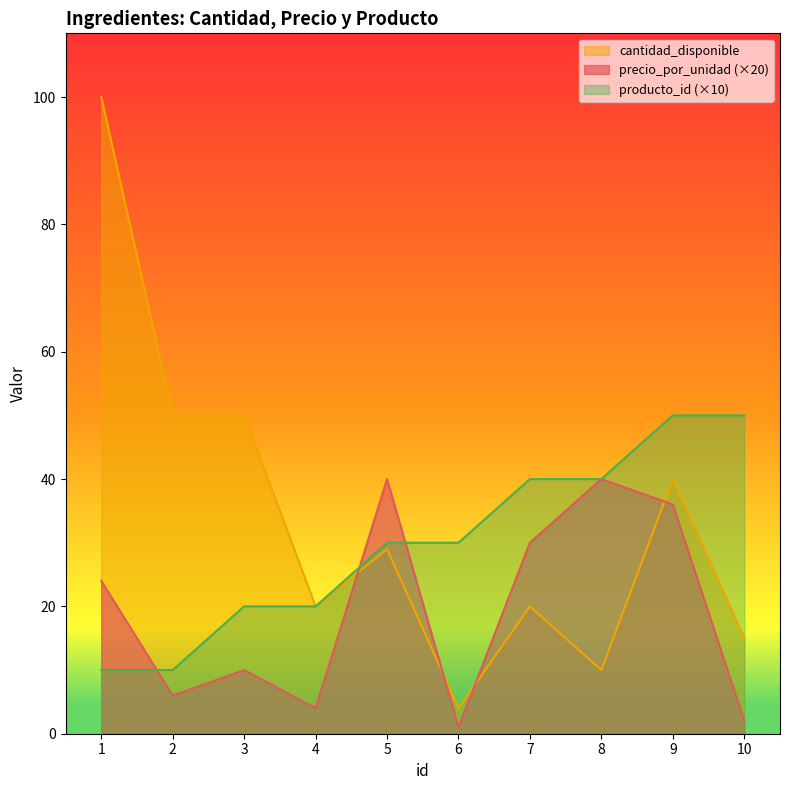

How many lines are shown in the chart?

3